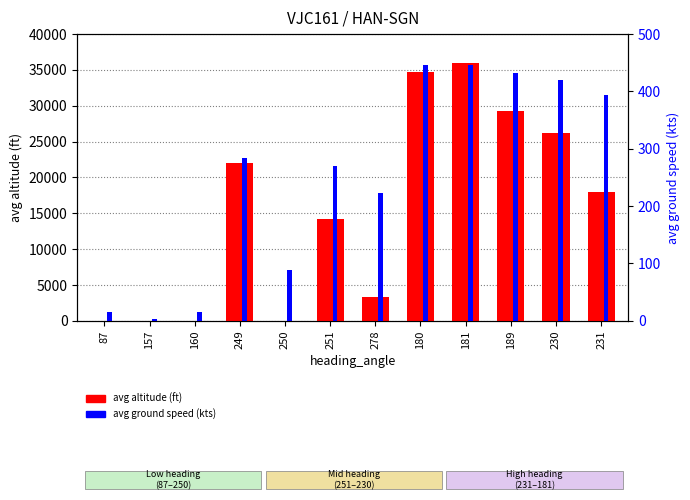

What is the difference between the maximum and second lowest values in the avg altitude (ft) series?

35996